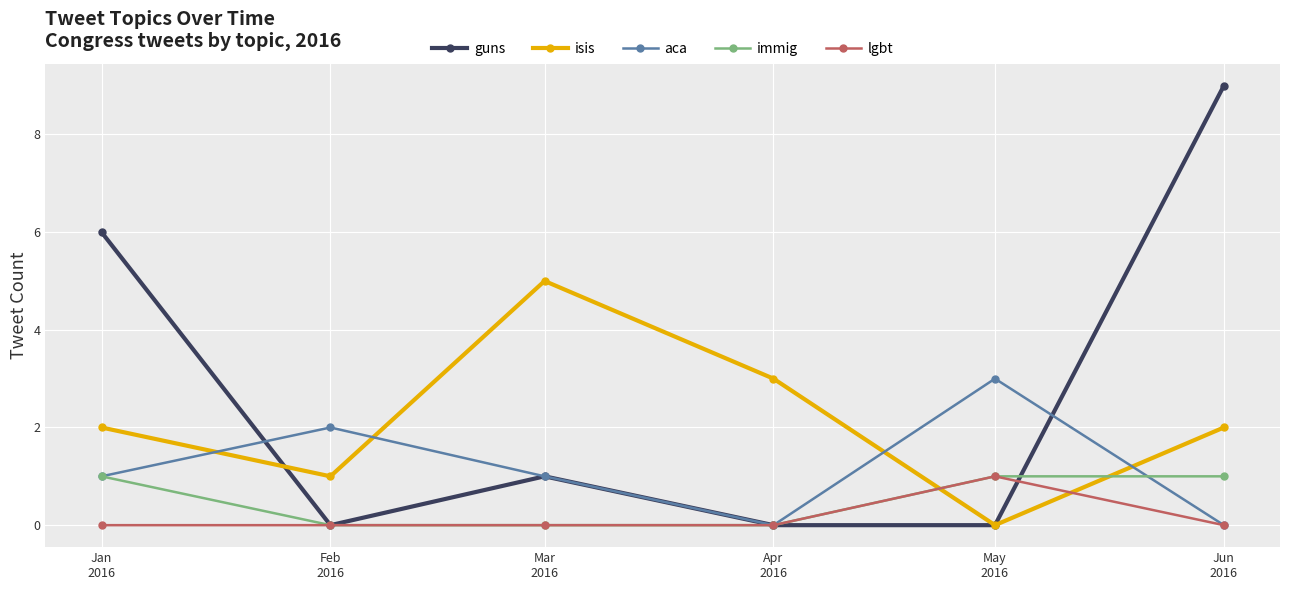

At which category does guns reach its first local valley?

Feb
2016